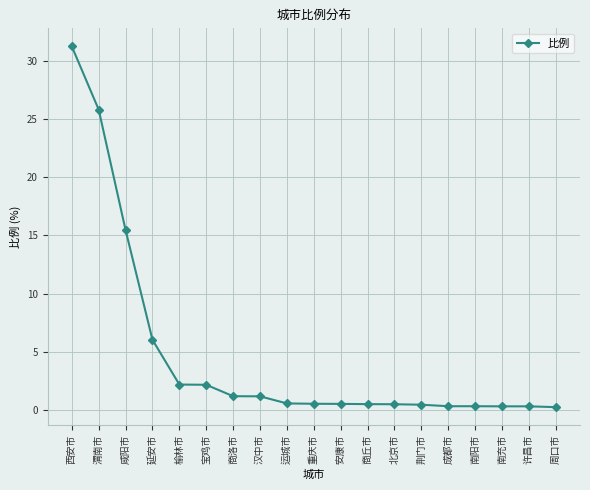

What is the sum of the values at 延安市 and 南充市?

6.4